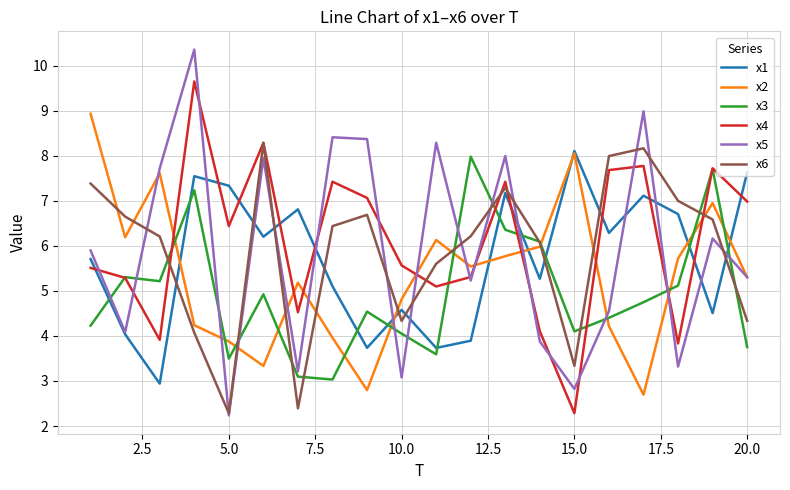

Which series ends up on top after the final intersection of x1 and x6?

x1